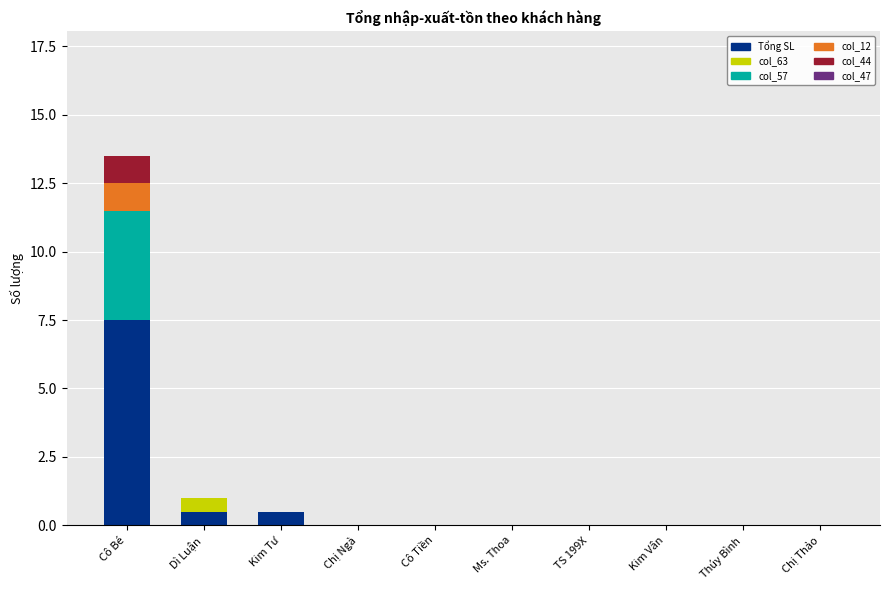

At which label does Tổng SL reach its peak?

Cô Bé